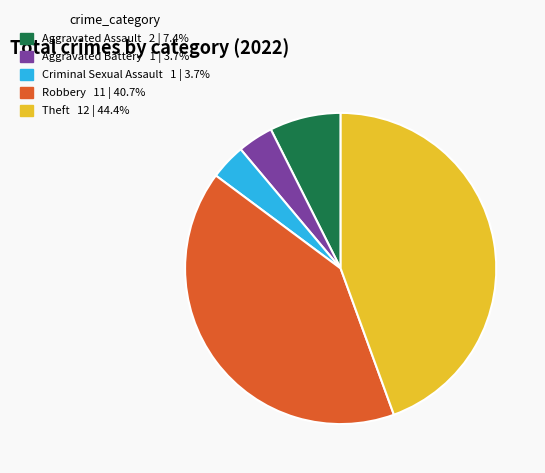

True or false: Aggravated Assault accounts for 17% of the total.

False